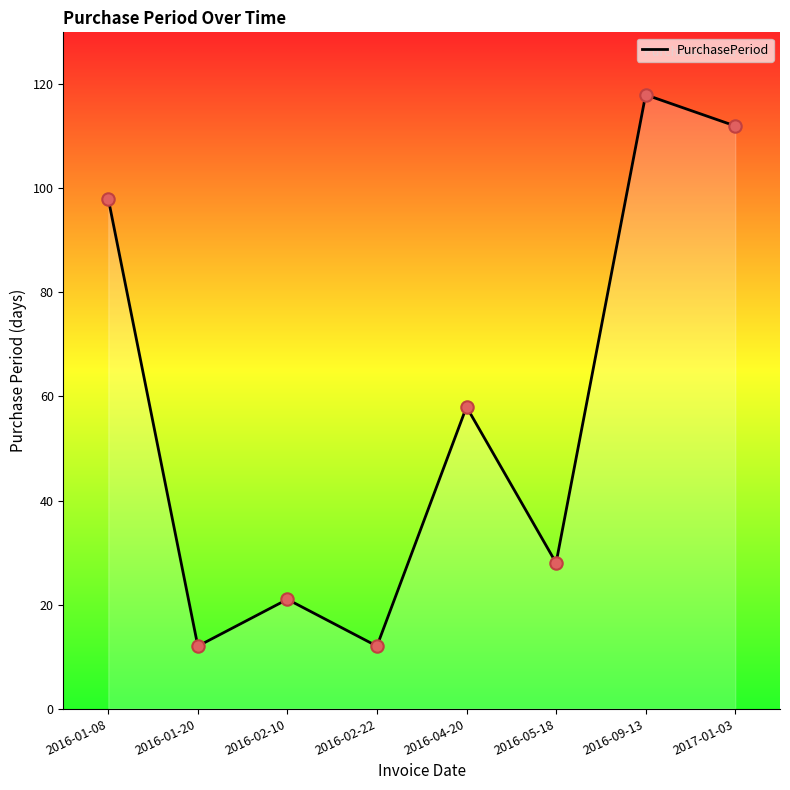

What is the ratio of the value at 2016-01-08 to the value at 2016-01-20?

8.2